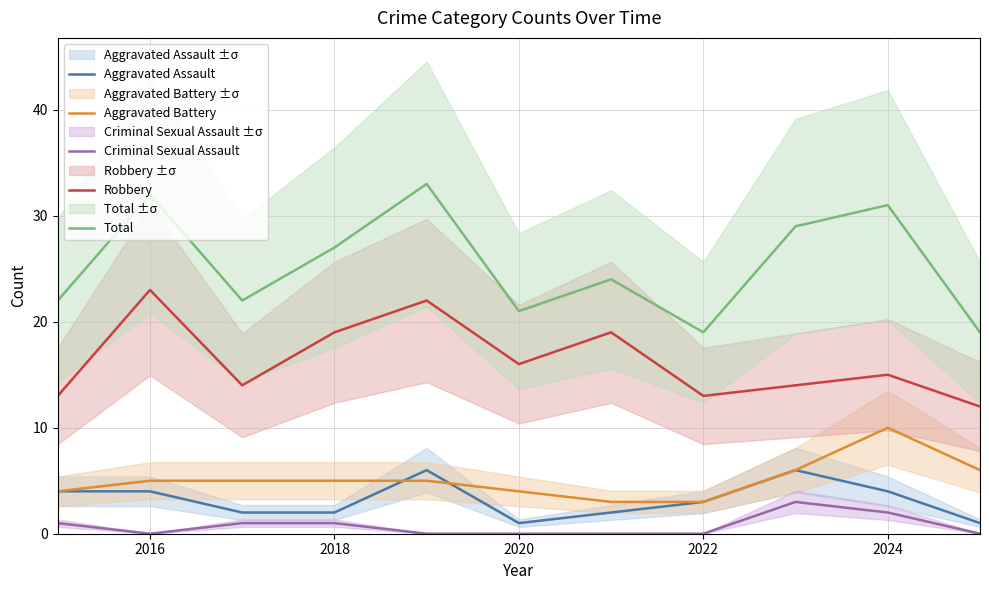

Reading right to left, what are all the values shown in this chart?

Aggravated Assault: 1	4	6	3	2	1	6	2	2	4	4
Aggravated Battery: 6	10	6	3	3	4	5	5	5	5	4
Criminal Sexual Assault: 0	2	3	0	0	0	0	1	1	0	1
Robbery: 12	15	14	13	19	16	22	19	14	23	13
Total: 19	31	29	19	24	21	33	27	22	32	22